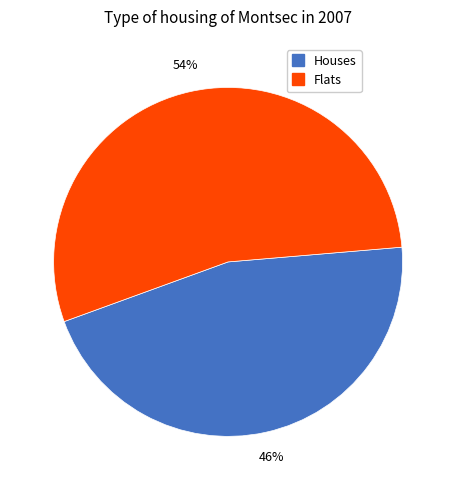

To the nearest percent, what is the average slice percentage?

50%